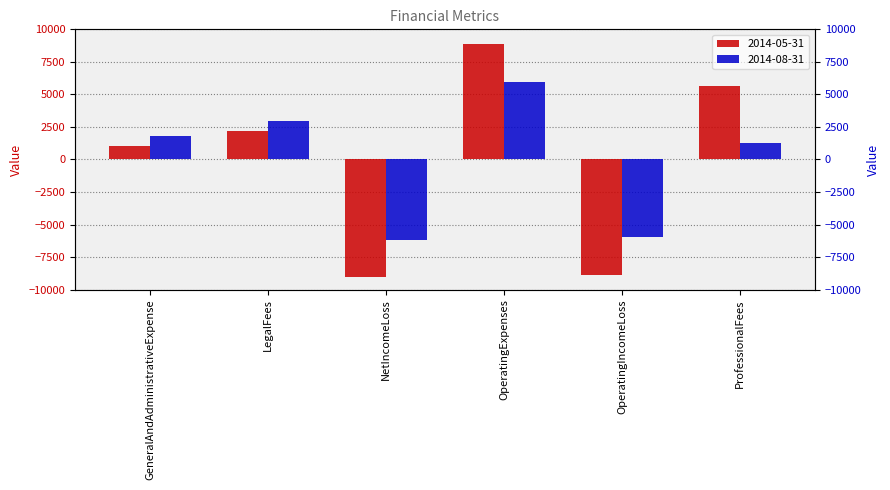

What is the label of the 6th bar from the left?

ProfessionalFees